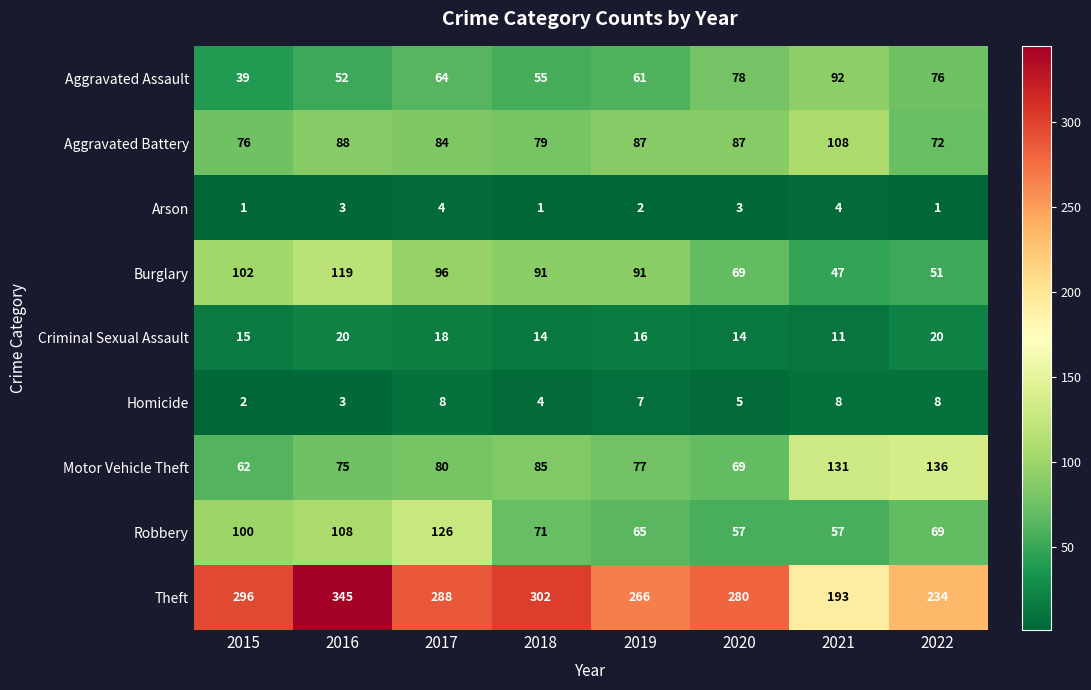

What is the lowest value of the Criminal Sexual Assault series?

11